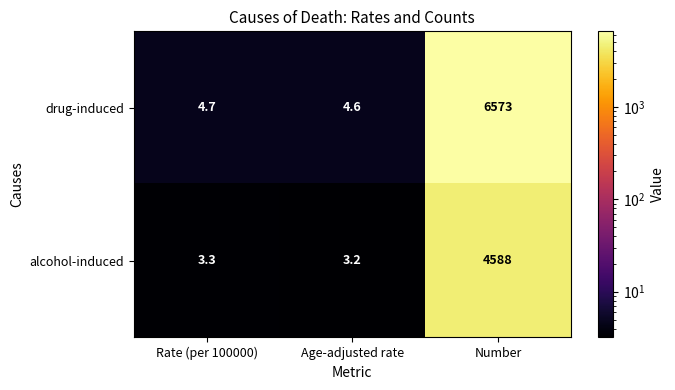

List the series in order of their peak value, highest first.

drug-induced, alcohol-induced